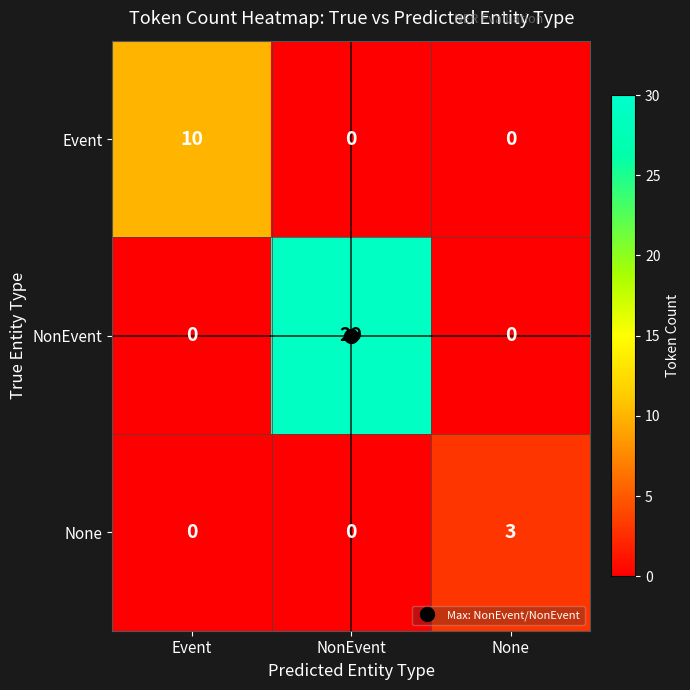

Rank the series by their average value, from lowest to highest.

None, Event, NonEvent